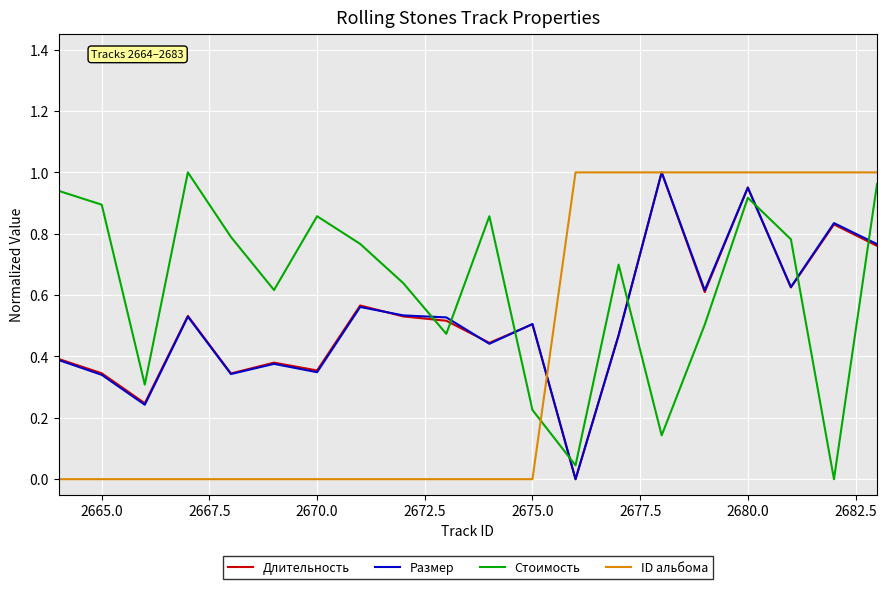

Which series has the largest total across all categories?

Стоимость